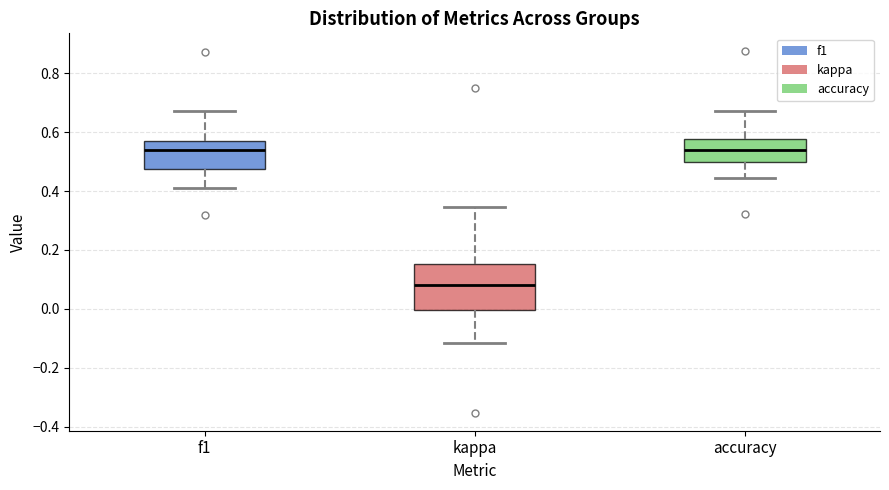

Where does the median line of the box for f1 sit on the y-axis? The values are not printed on the chart, so give them approximately, as read against the axis.

0.54